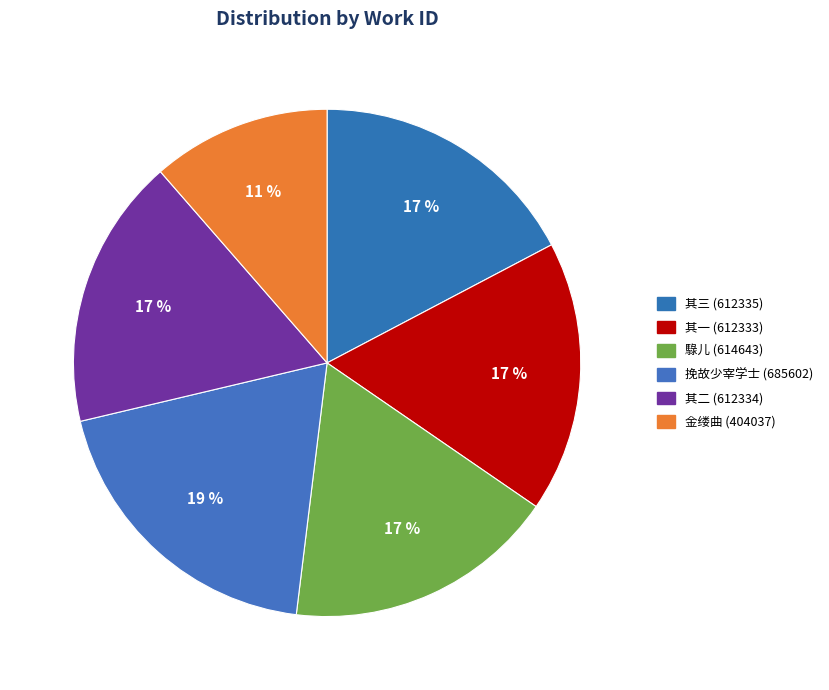

What is the largest slice in the pie chart?

挽故少宰学士 (685602)